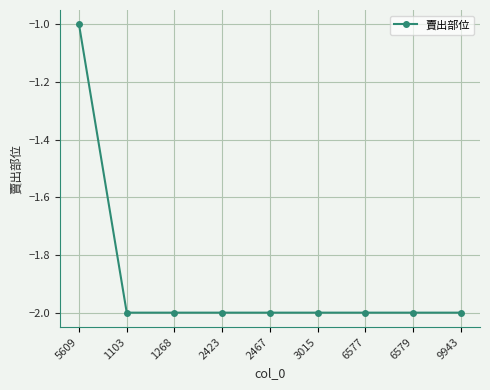

What is the sum of the values at 1103 and 1268?

-4